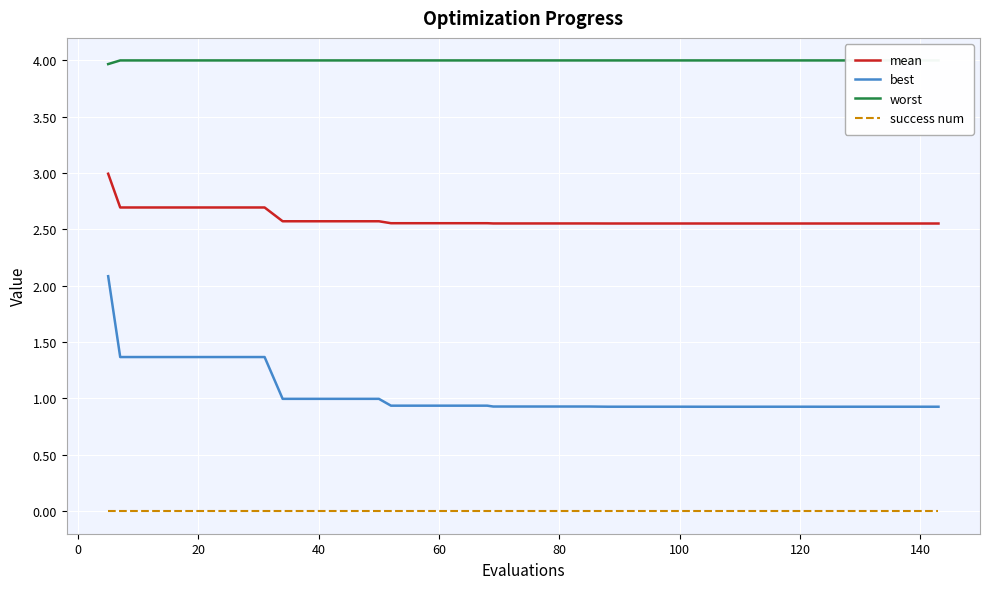

What is the highest value of the worst series?

4.0